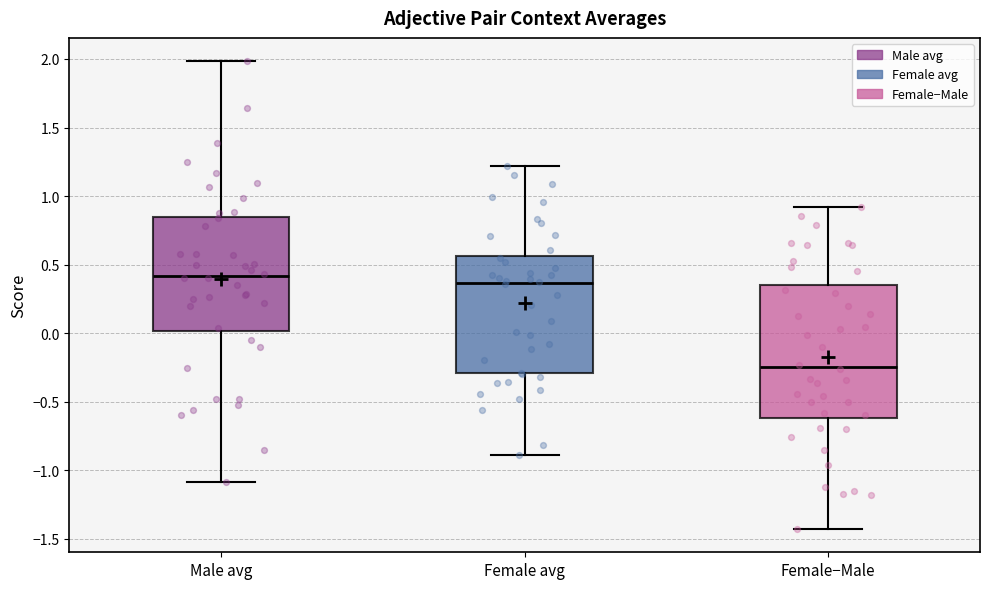

Reading left to right, transcribe this box plot: for each box, give where its median line is, the range the box spans, and where its two whiskers end, as read against the y-axis. The values are not printed on the chart, so give them approximately, as read against the axis.

Male avg: median 0.40, box 0.00 to 0.85, whiskers -1.10 to 2.00
Female avg: median 0.35, box -0.30 to 0.55, whiskers -0.90 to 1.20
Female−Male: median -0.25, box -0.60 to 0.35, whiskers -1.45 to 0.90